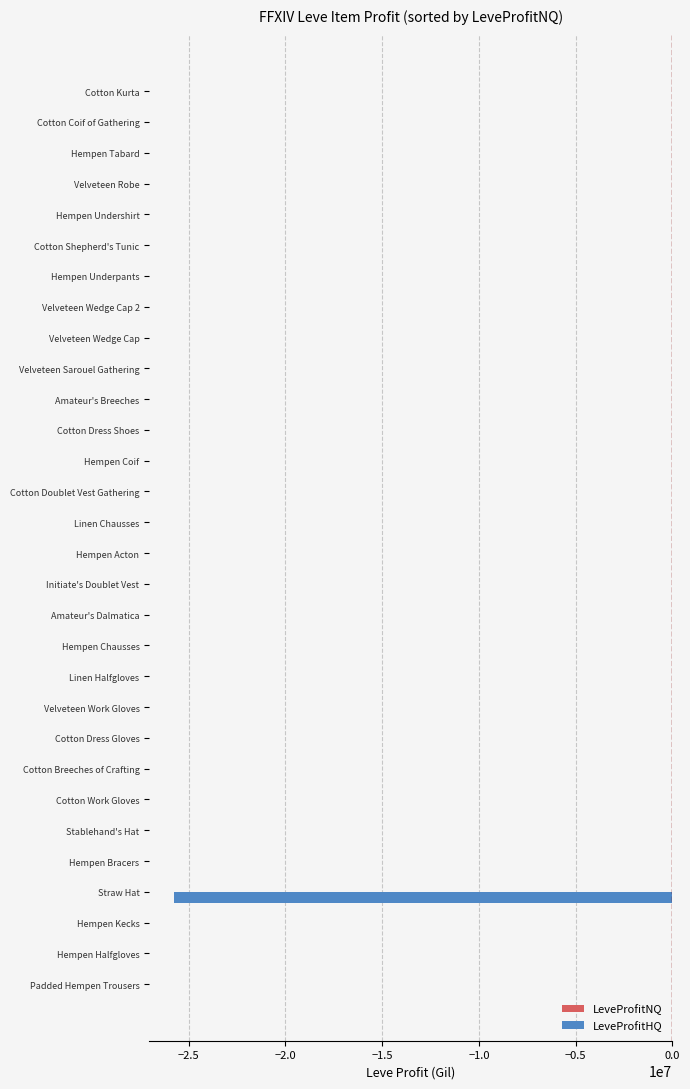

True or false: LeveProfitHQ has a value of 0.0 at Cotton Dress Gloves.

True